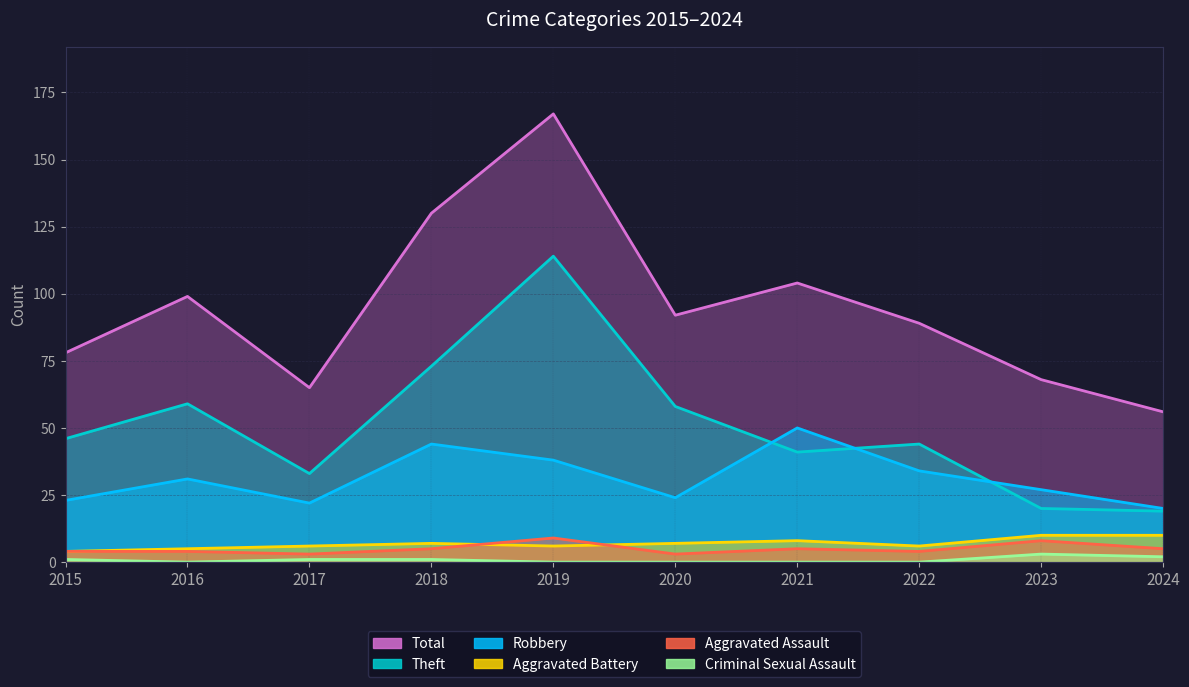

How many categories are shown in the chart?

10